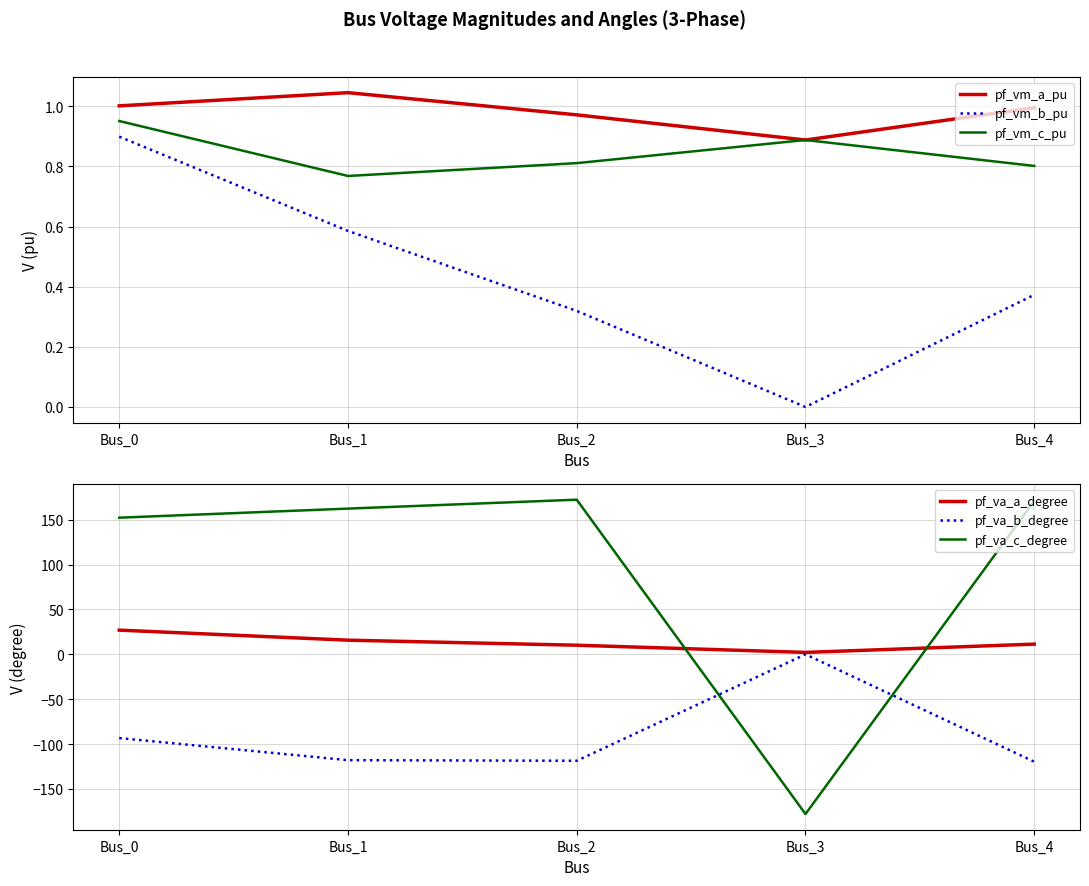

Is it true that pf_vm_a_pu equals 1.3 at Bus_3?

False